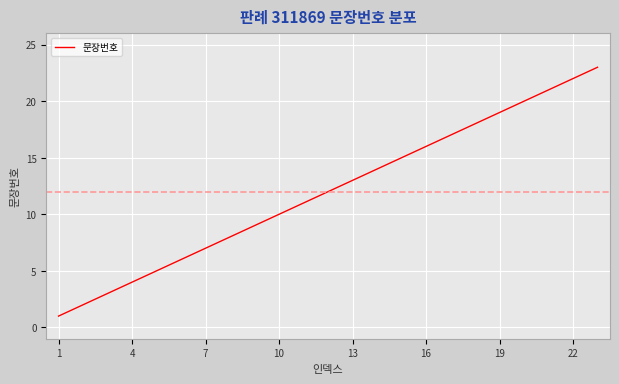

What is the difference between the maximum and minimum values?

22